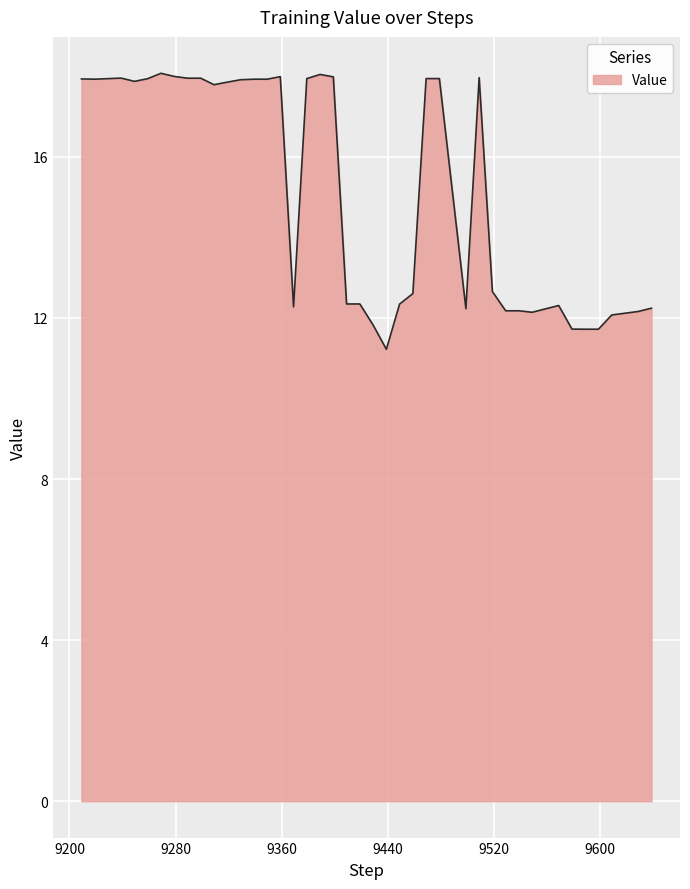

What is the maximum value shown in the chart?

18.1